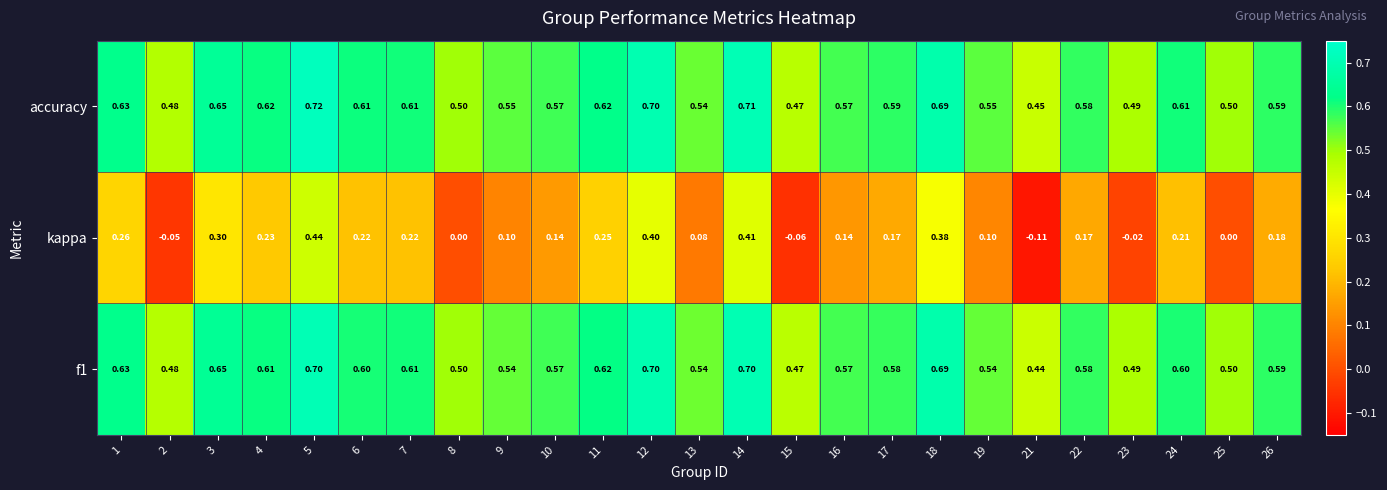

Which series has the largest total across all categories?

accuracy